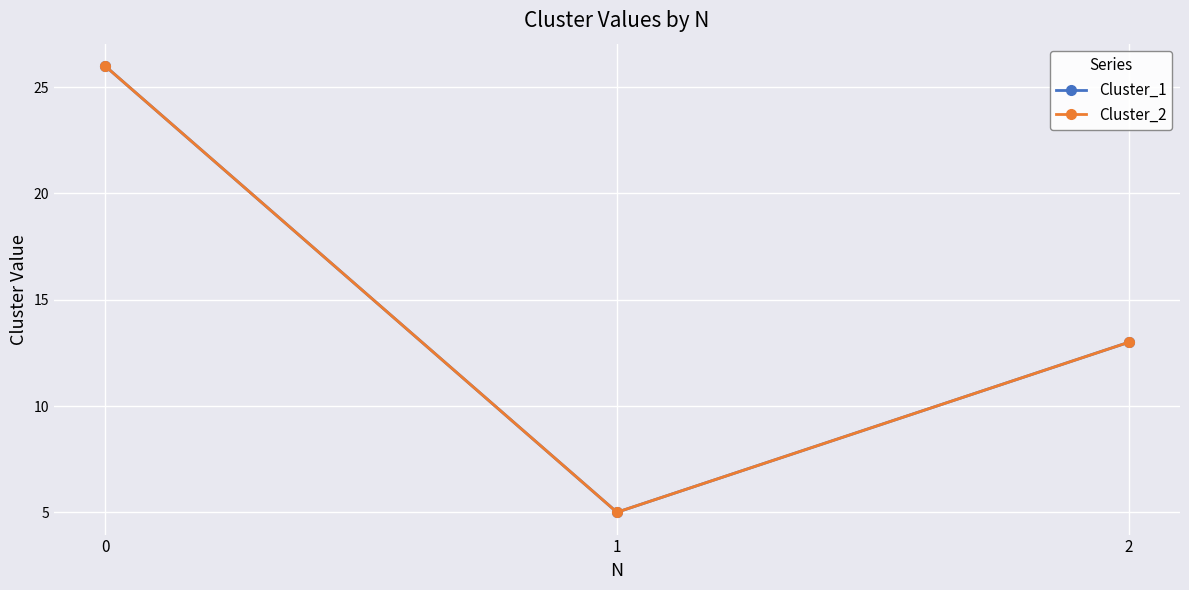

Read the Cluster_2 value at 0, to the nearest 5.

25